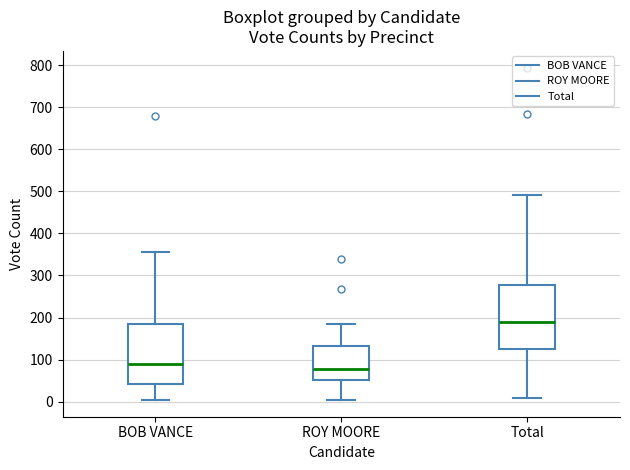

Which box's median line is the highest?

Total